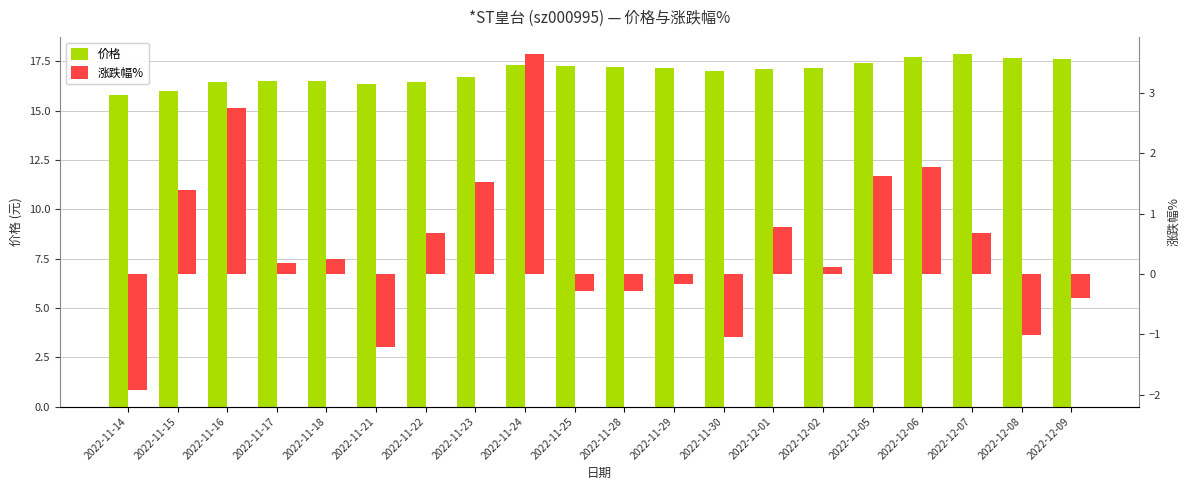

What is the total value across all series at 2022-12-09?

17.2